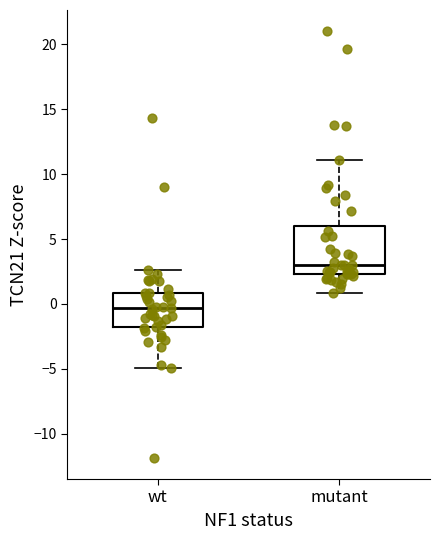

Which box's median line is the lowest?

wt